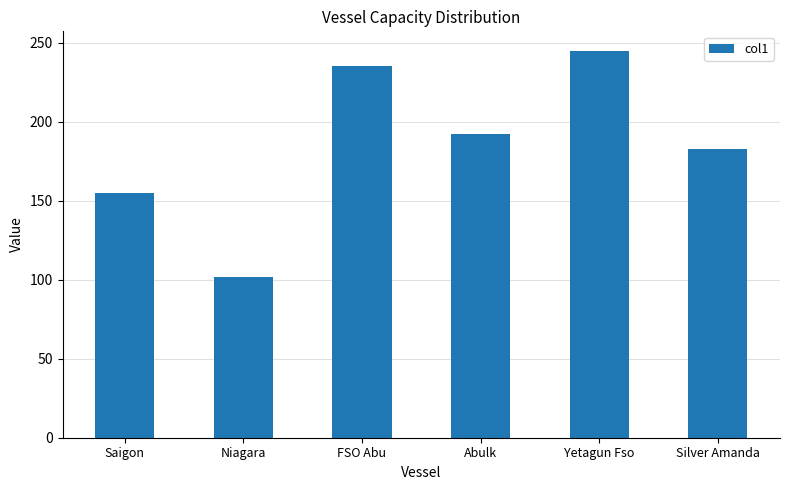

What is the greatest value displayed?

245